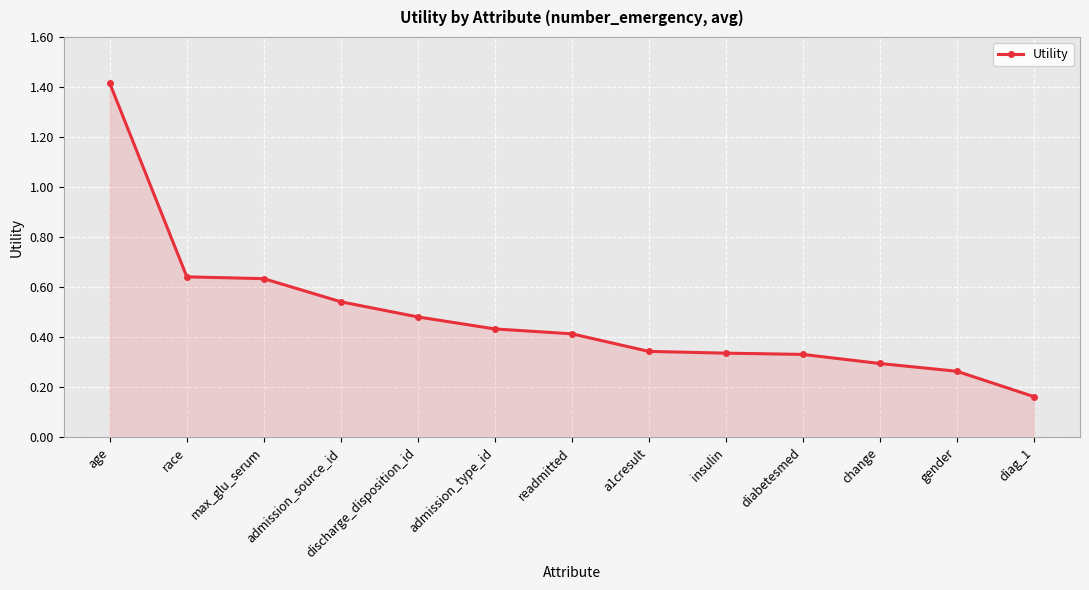

Where is the data nearest to the value 0?

diag_1